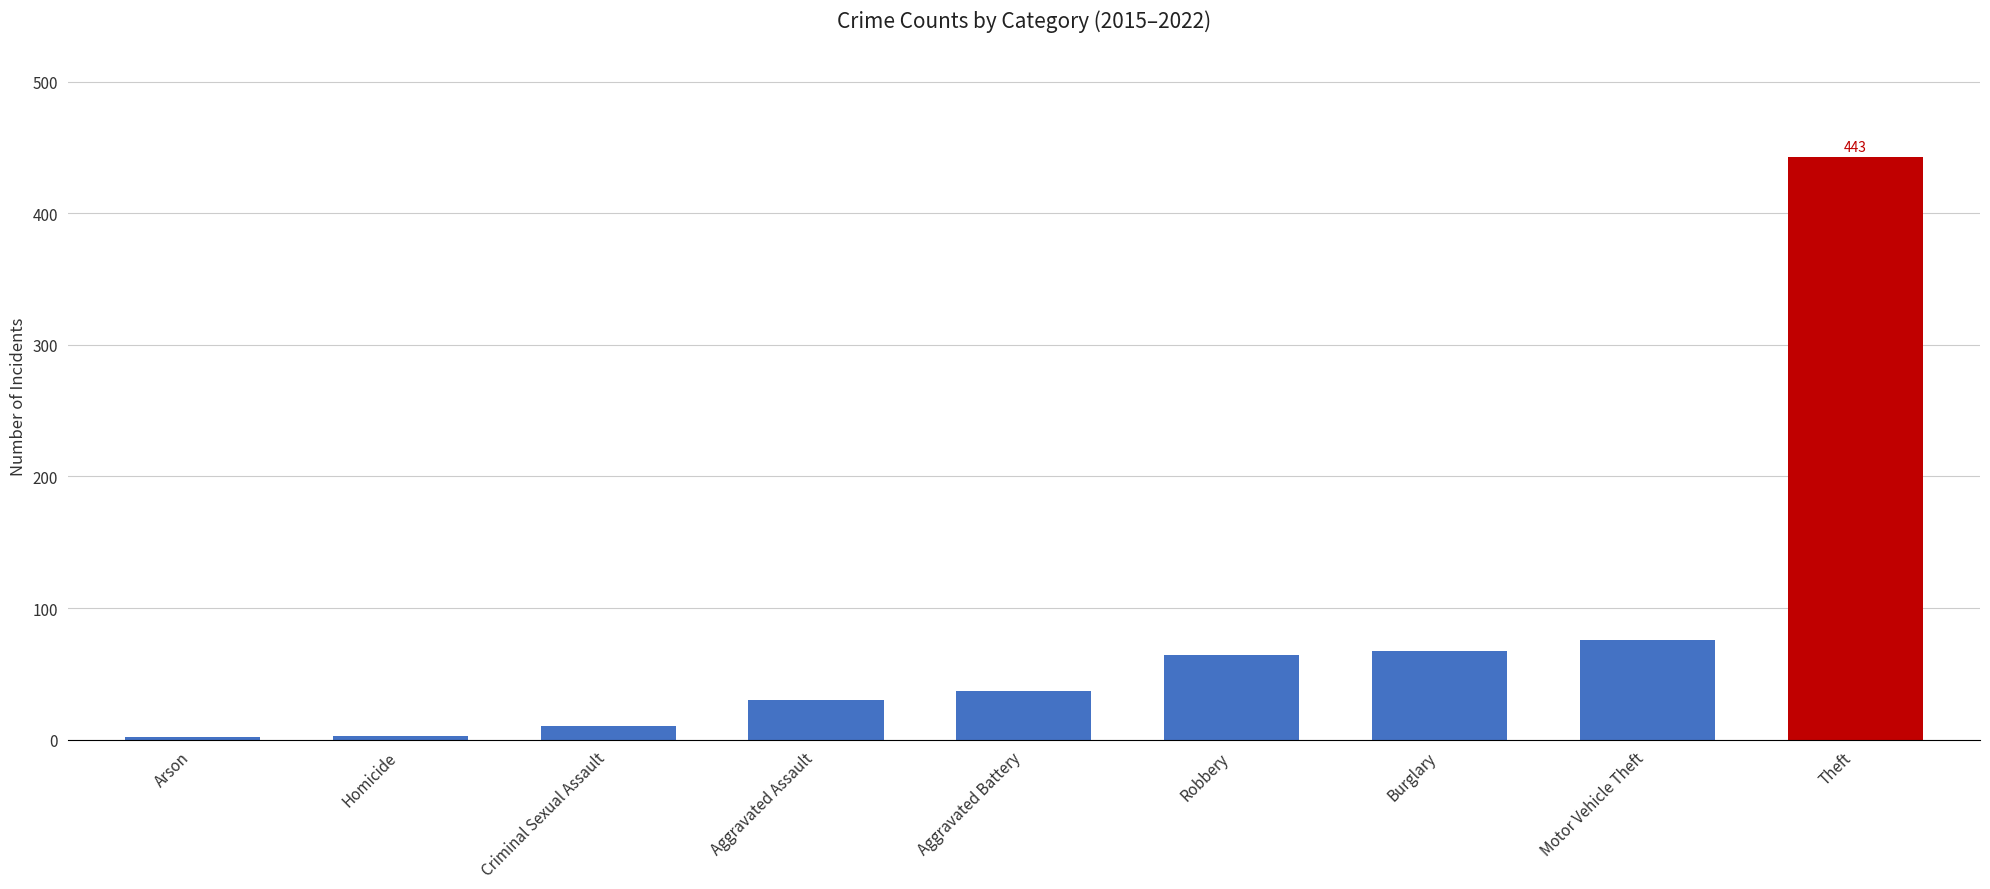

What position from the left is Theft?

9